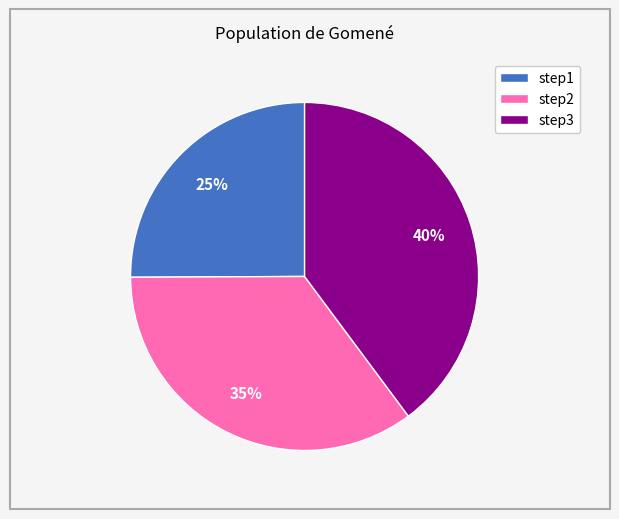

Between step3 and step1, which is larger?

step3